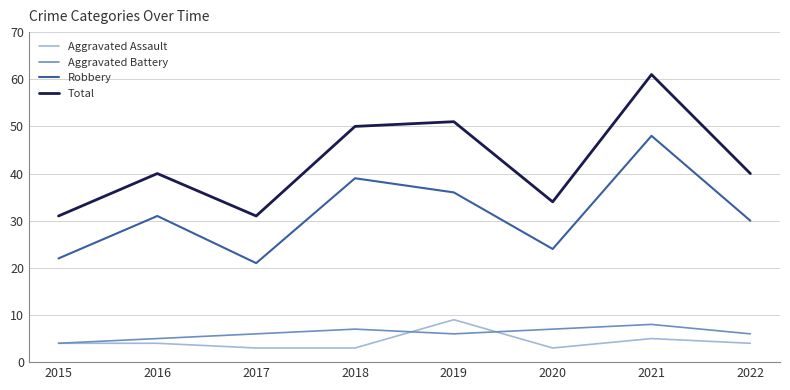

Reading right to left, list all the values displayed in this chart.

Aggravated Assault: 4	5	3	9	3	3	4	4
Aggravated Battery: 6	8	7	6	7	6	5	4
Robbery: 30	48	24	36	39	21	31	22
Total: 40	61	34	51	50	31	40	31